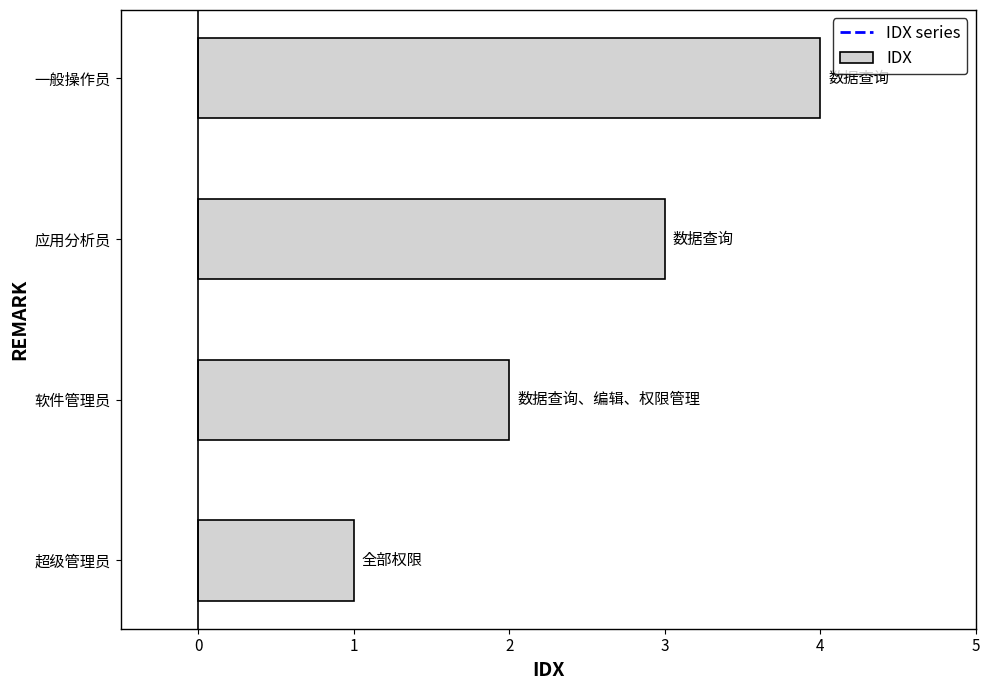

What value does the data have at 应用分析员?

3